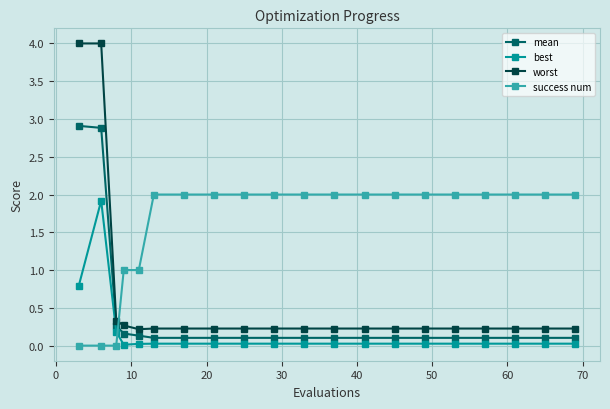

How many times do success num and mean cross each other?

1